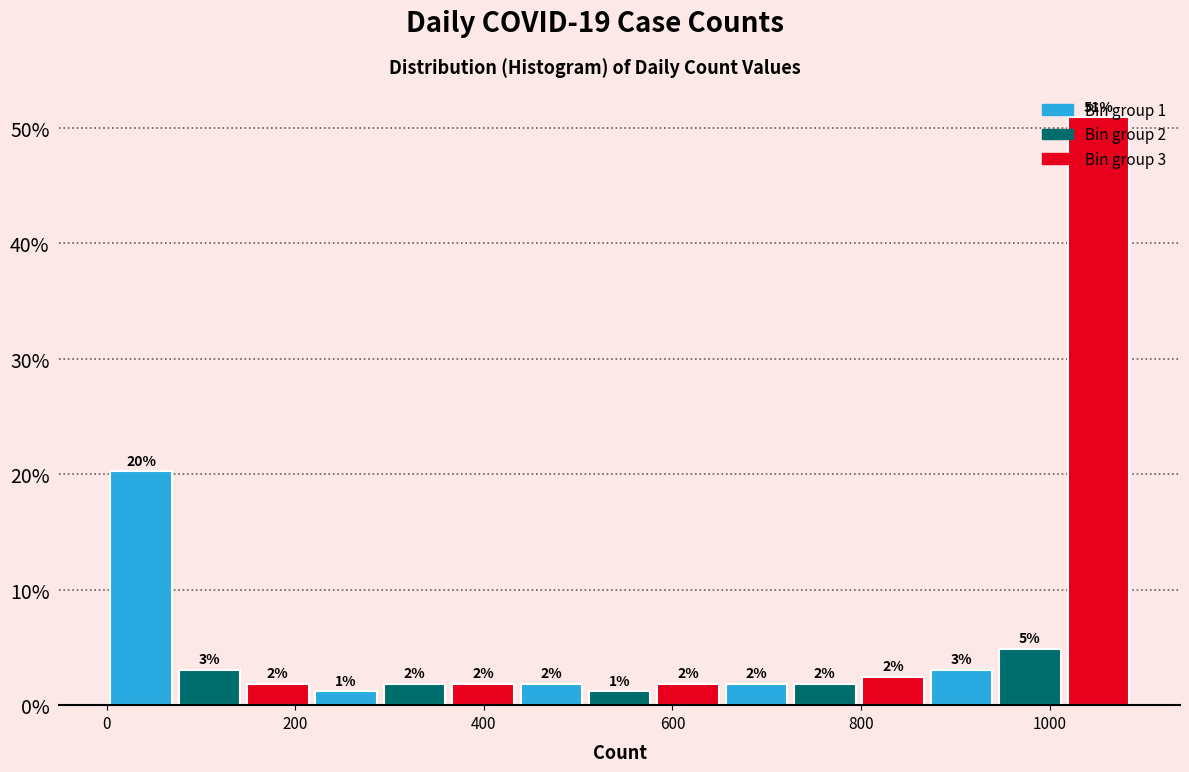

Read against the x-axis, roughly where is the centre of the tallest bar?

1060